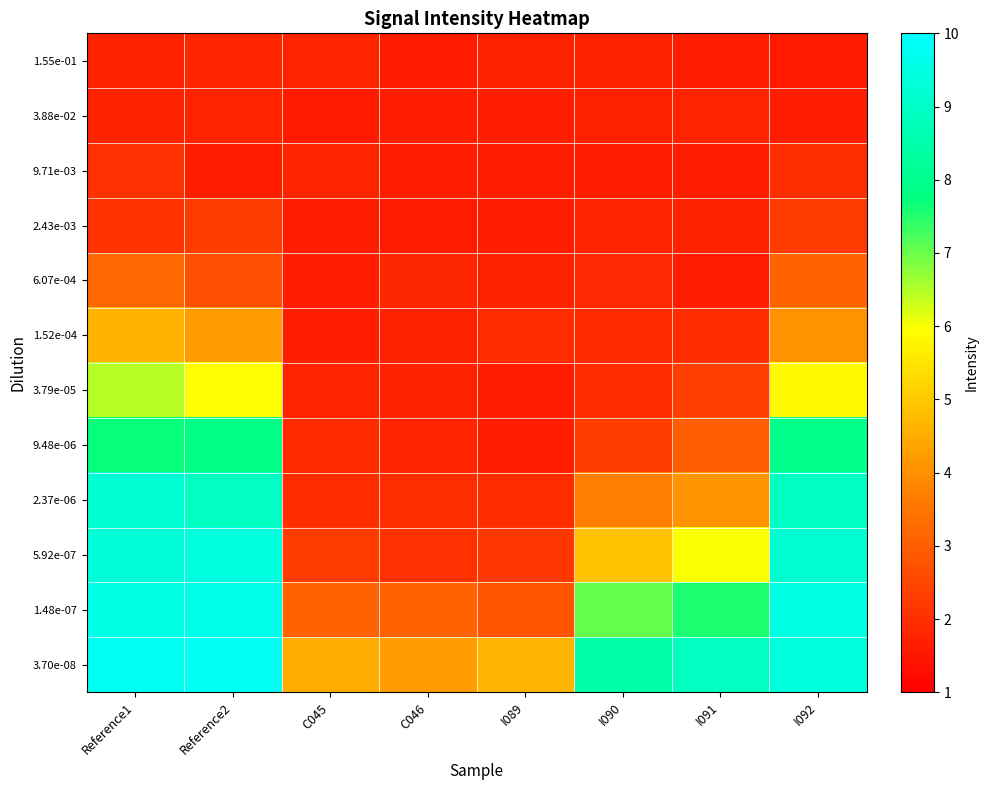

Which has a higher value, Reference2 or C045?

Reference2